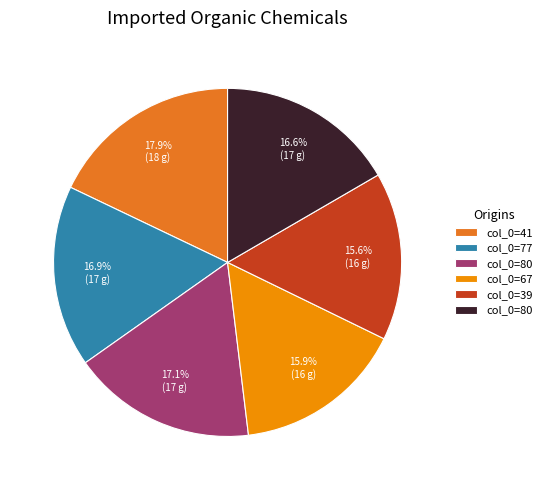

Is there any slice that represents more than half of the pie?

No